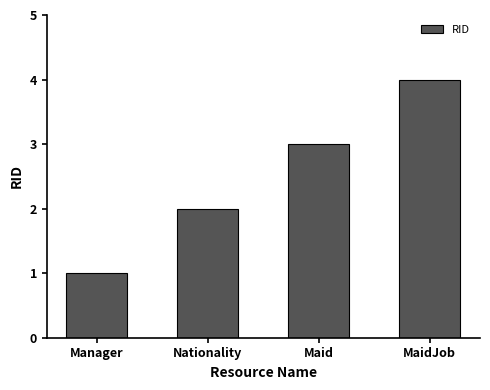

What is the change in value from Nationality to Maid?

+1